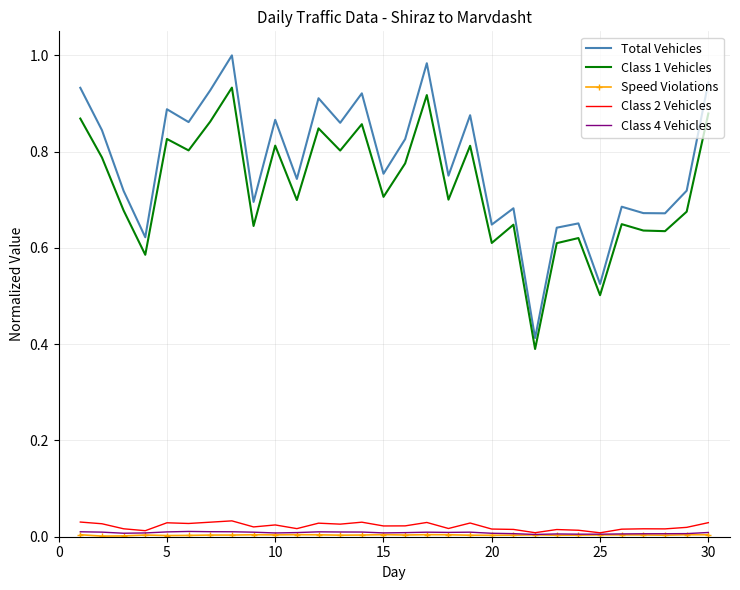

Which series has the largest total across all categories?

Total Vehicles